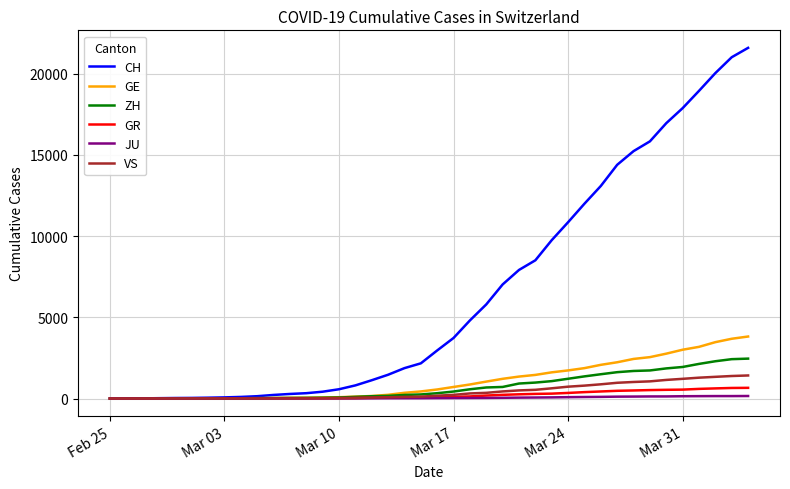

Which series has the largest total across all categories?

CH